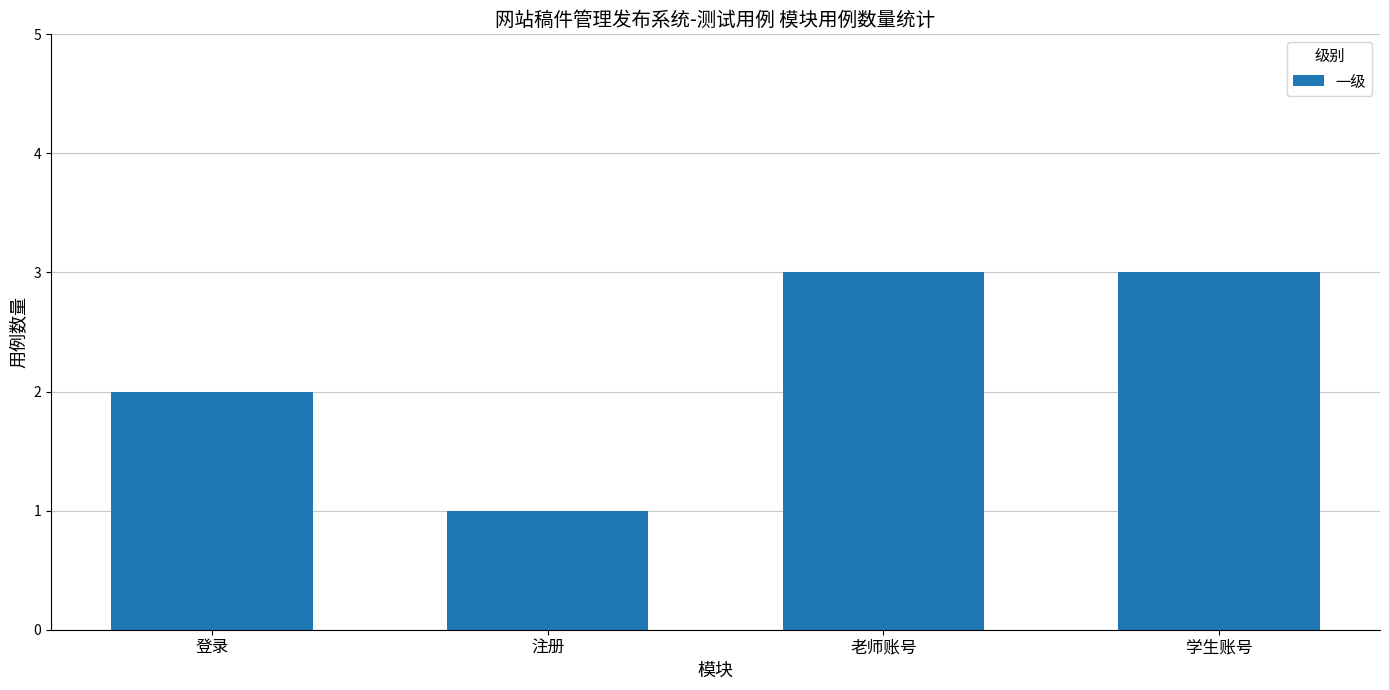

What is the sum of all values?

9